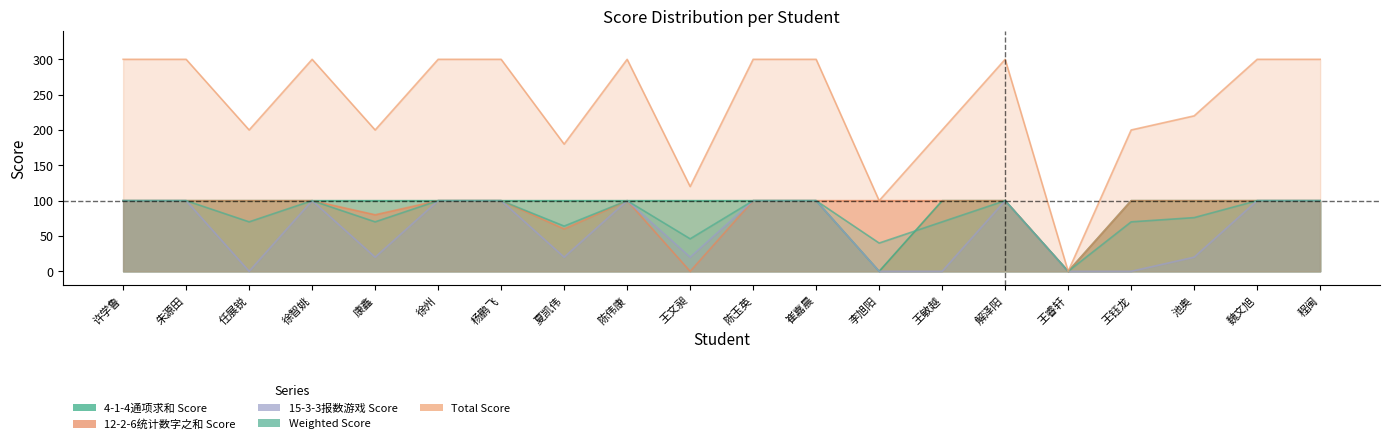

Which label corresponds to the largest value in the chart?

许学鲁